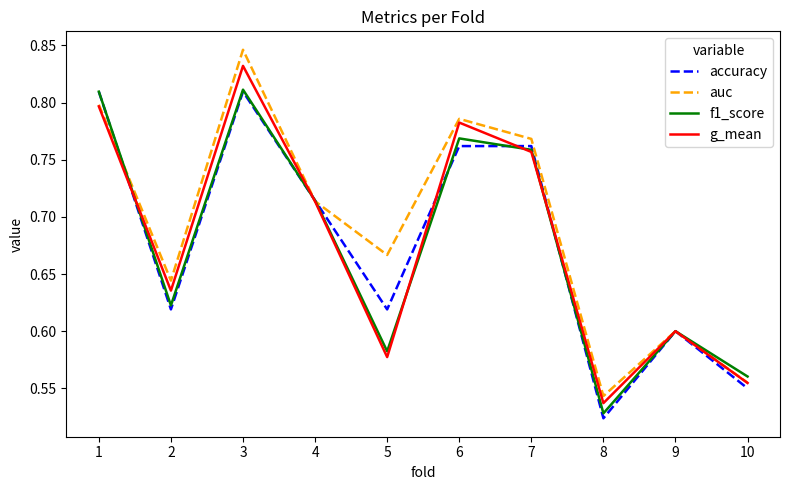

At which label does g_mean reach its minimum?

8